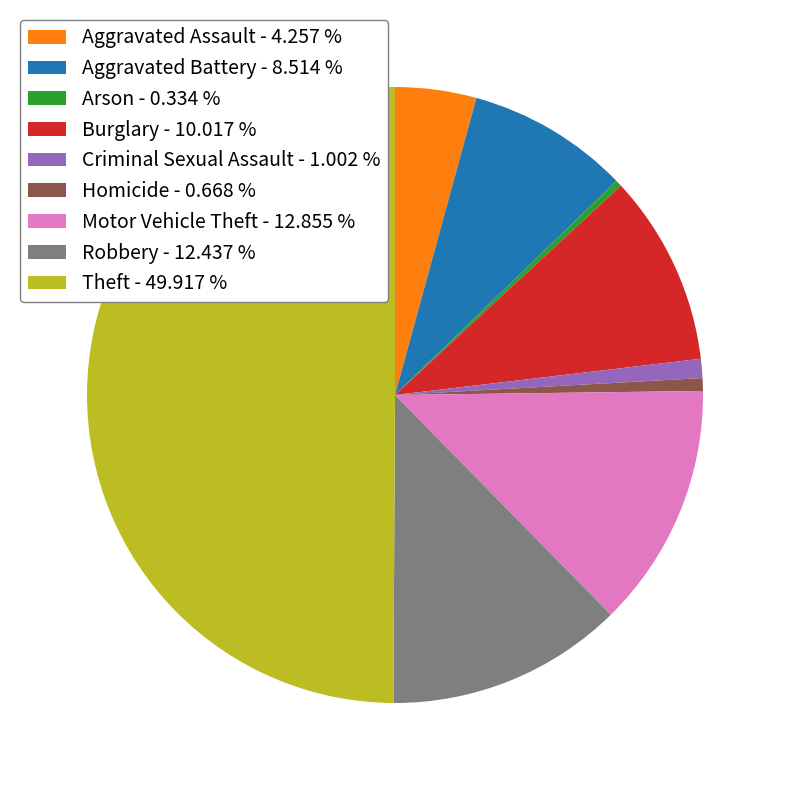

Between Burglary and Theft, which is larger?

Theft